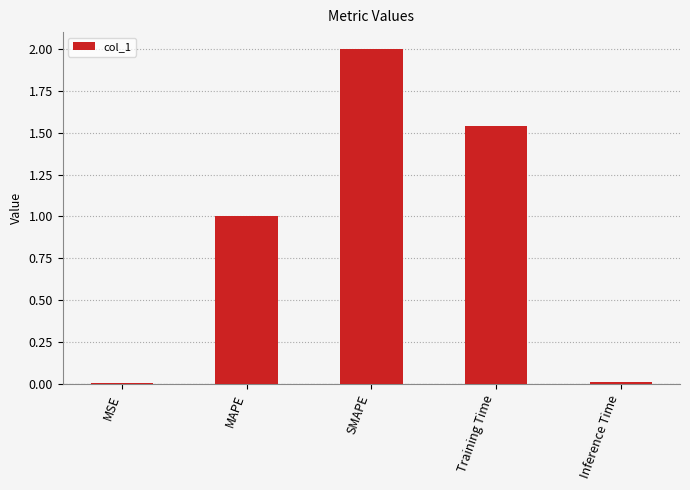

What is the sum of the values at MAPE and Training Time?

2.5